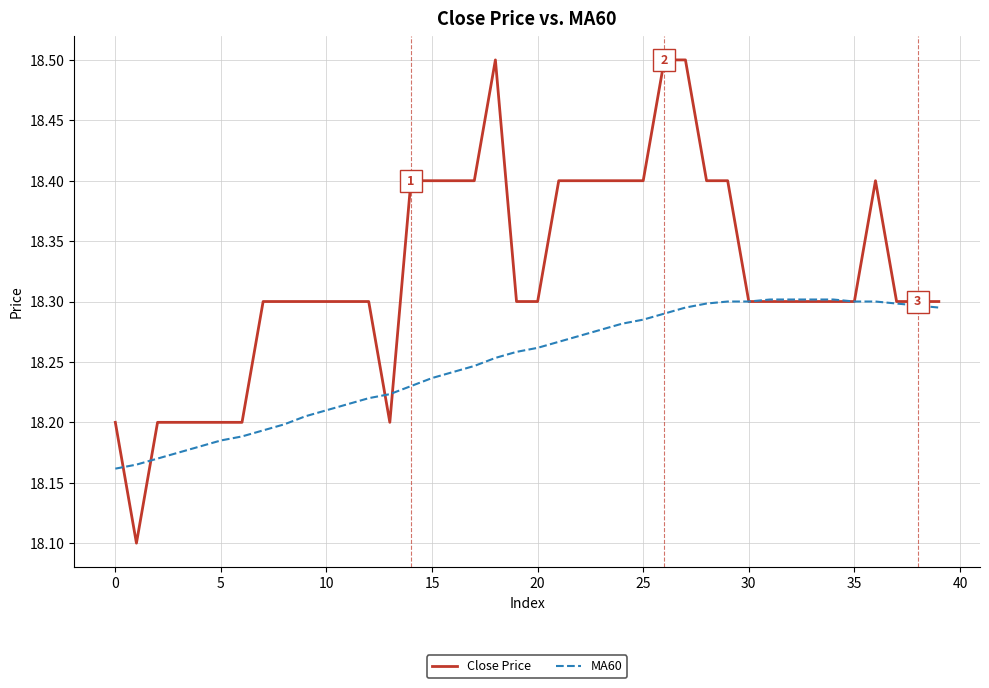

Does the chart display data point markers on the line(s)?

No